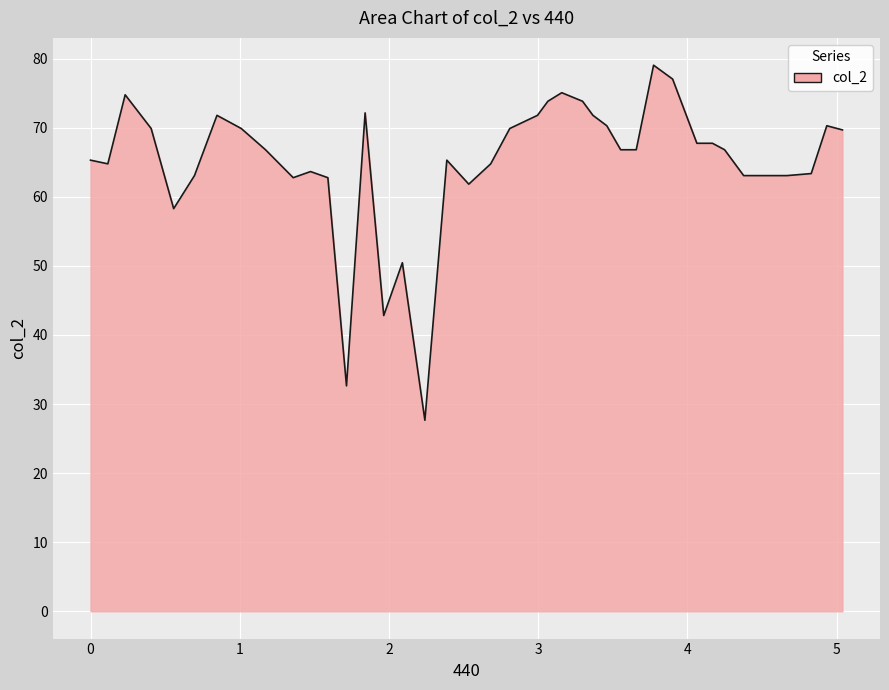

What is the difference between the maximum and minimum values?

51.4